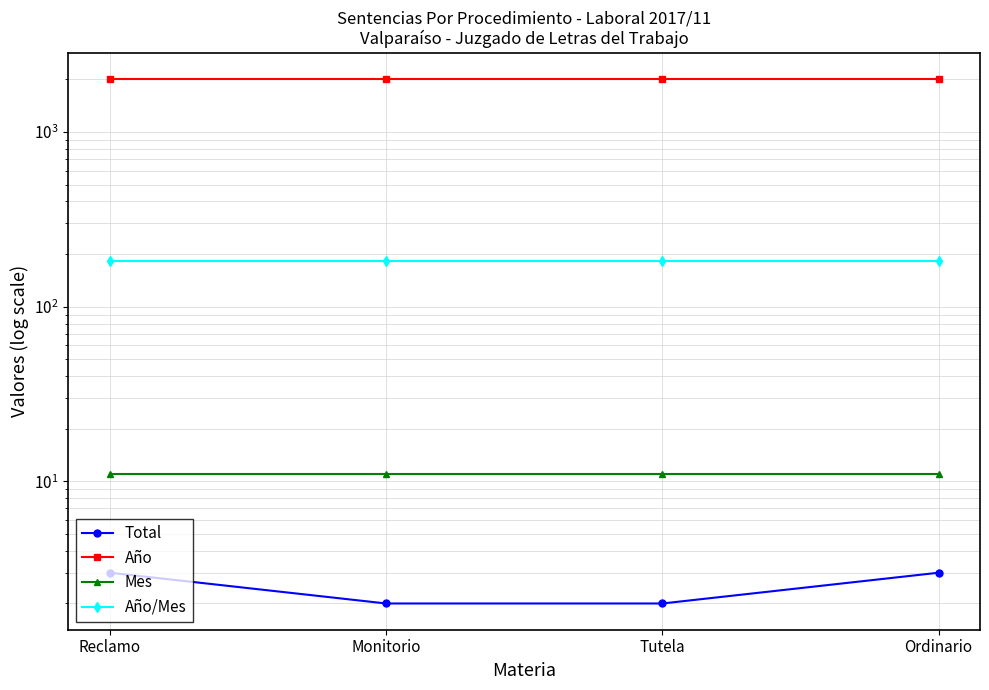

Is this an area chart (filled region under the line)?

No